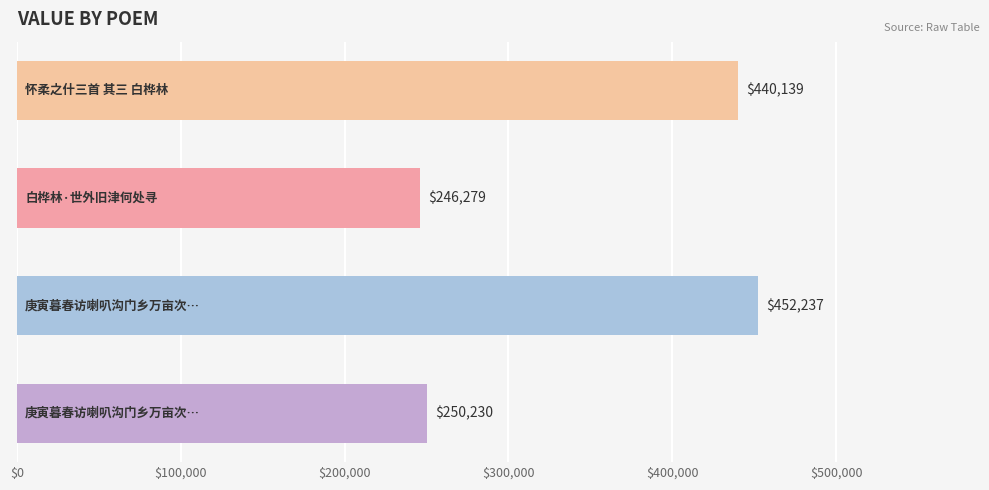

What is the maximum value shown in the chart?

452237